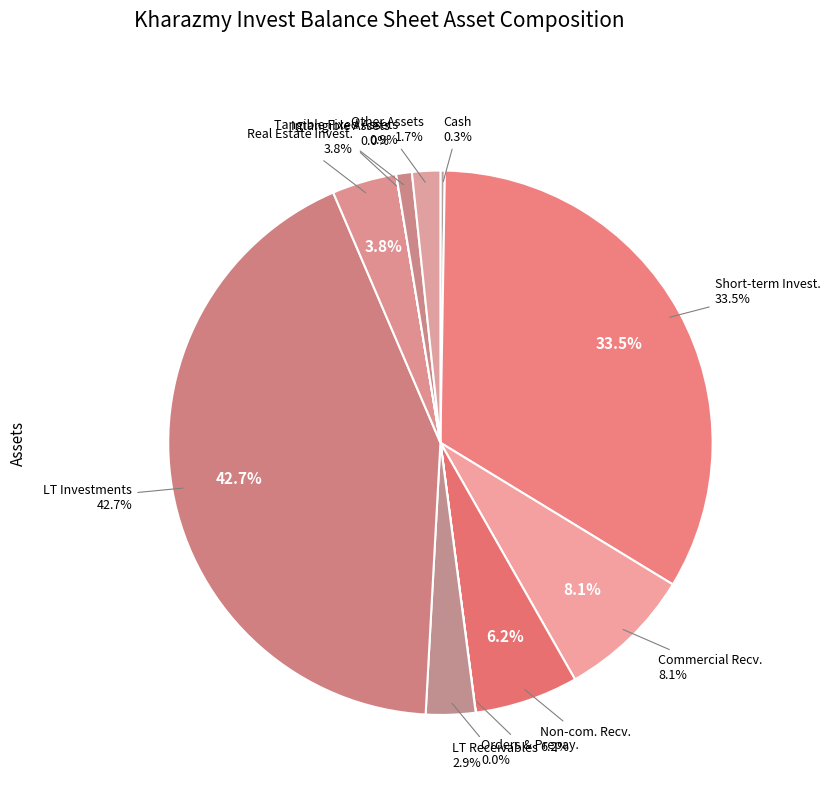

The long_term_receivables slice represents 3% of the pie. True or false?

True